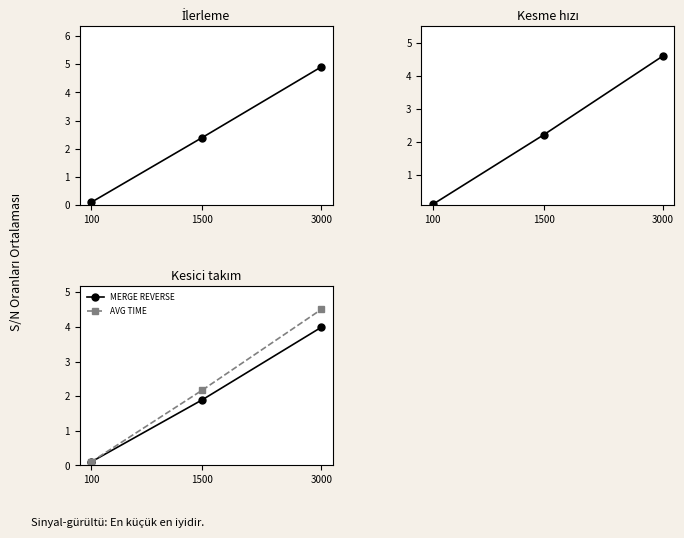

What is the minimum value shown in the chart?

0.1